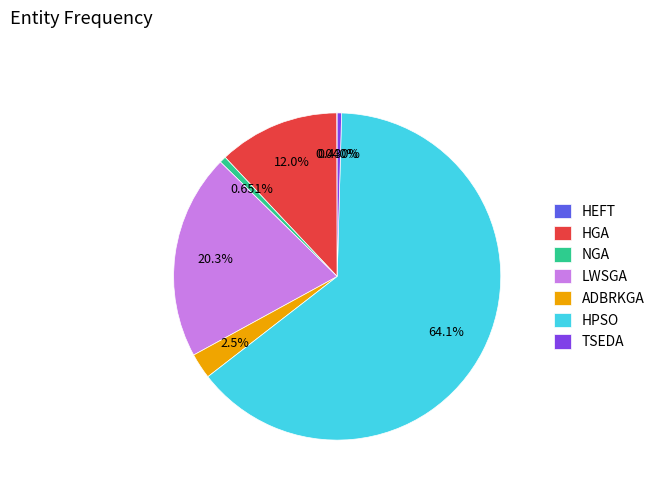

Combined, do NGA and HPSO account for over 50%?

Yes